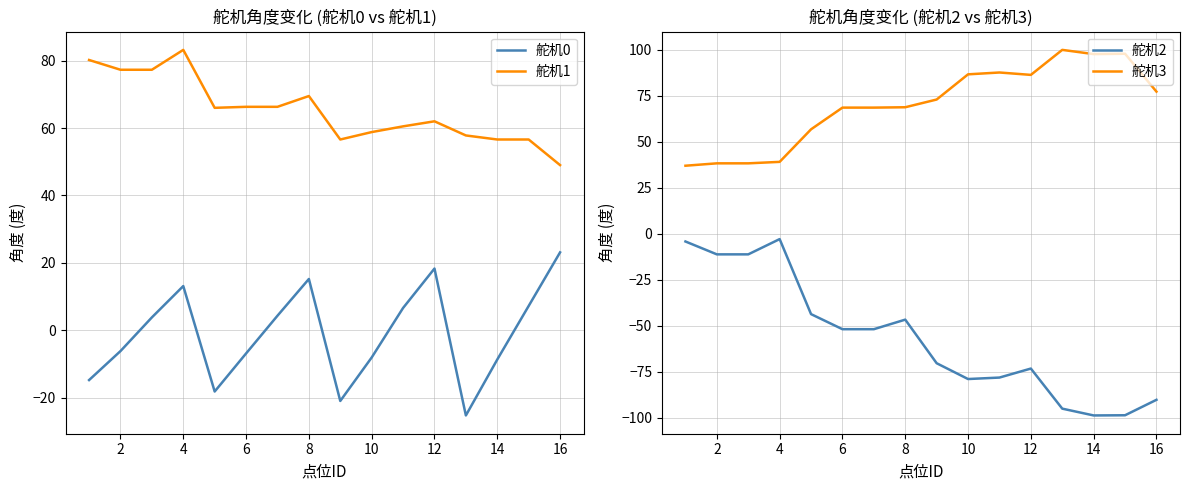

True or false: 舵机2 has more than 2 interior local peaks.

True